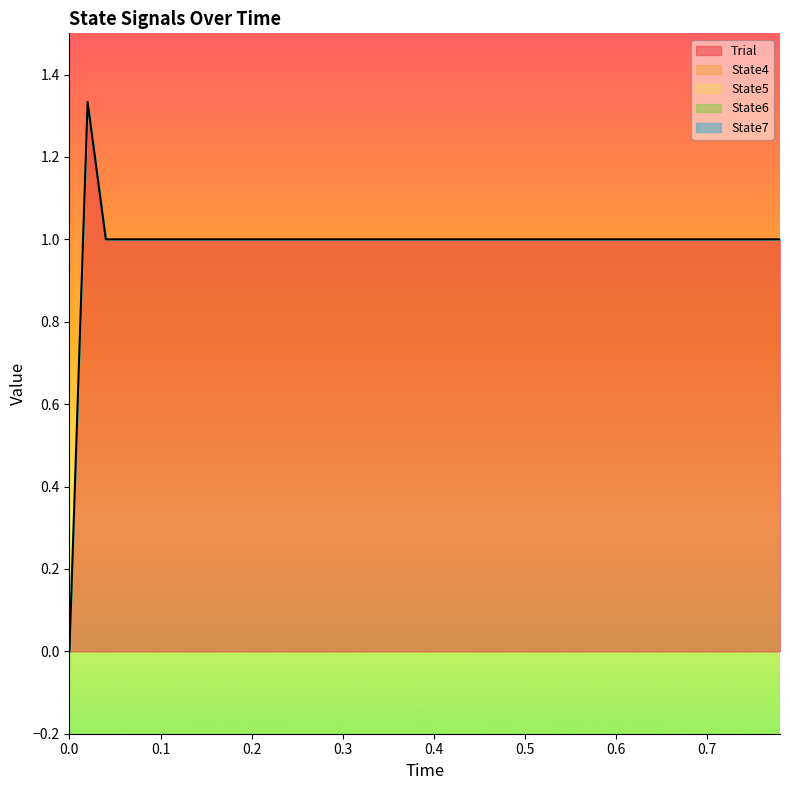

At which category is the sum across all series the highest?

1